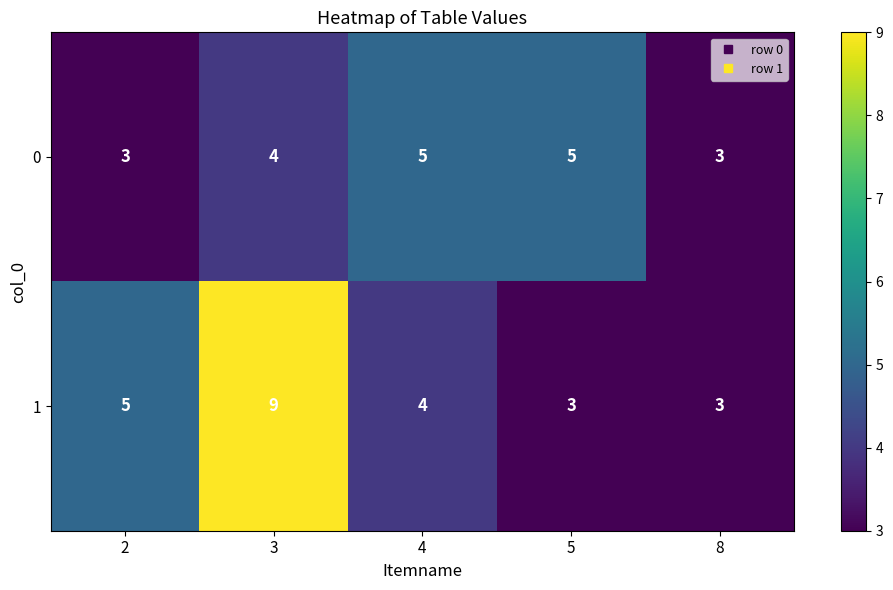

What is the difference between the maximum and minimum values in the 1 series?

6